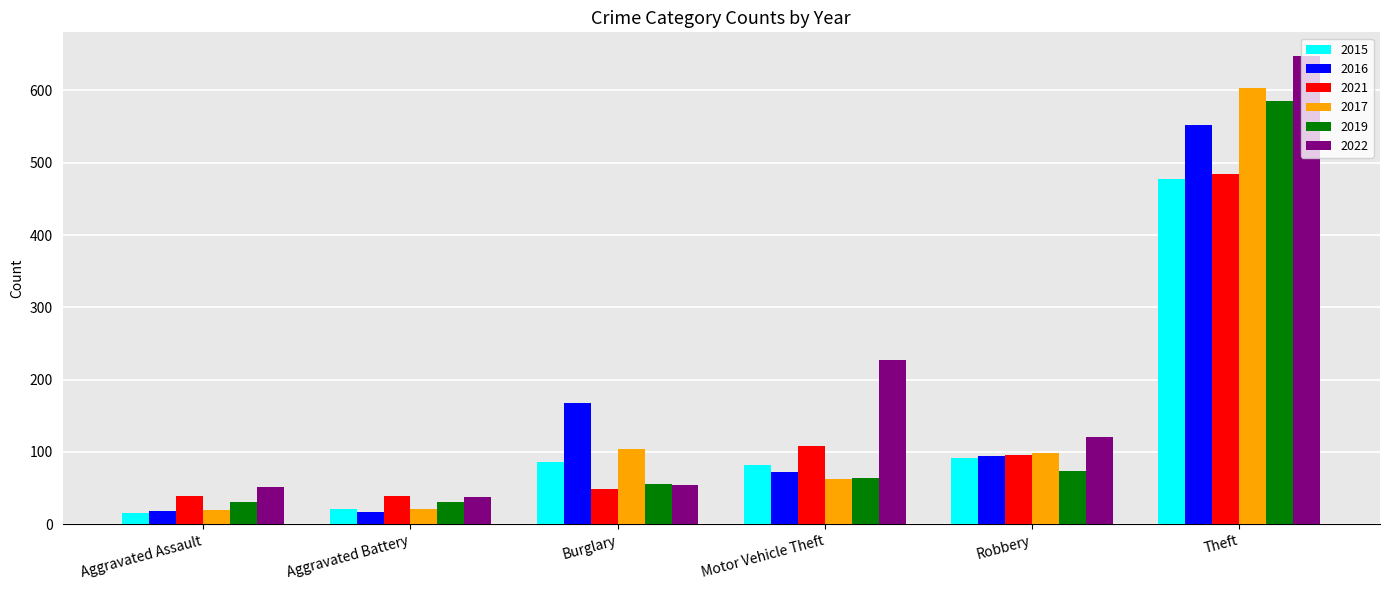

Which series has the widest spread of values?

2022